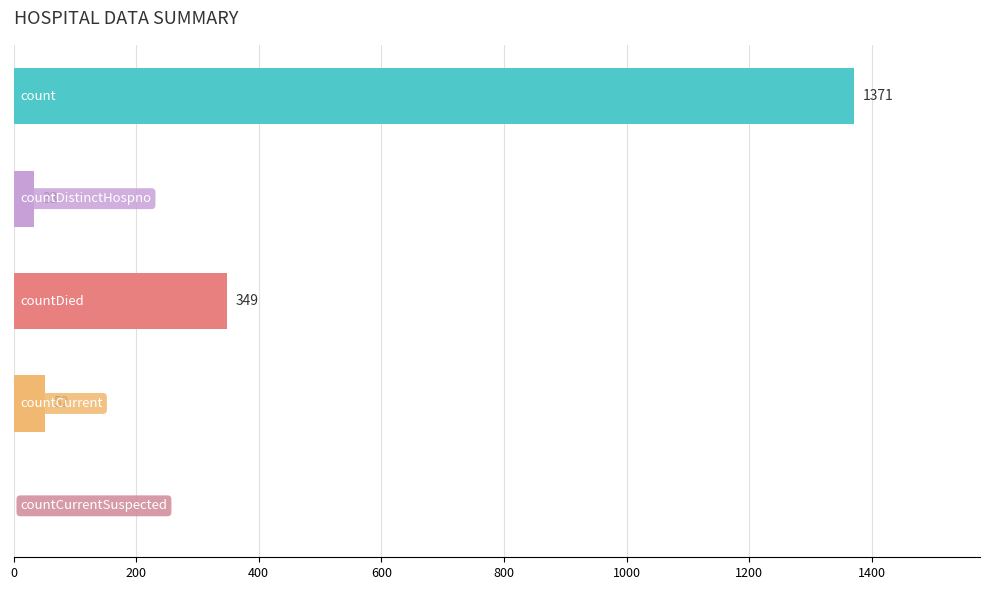

What is the maximum value shown in the chart?

1371